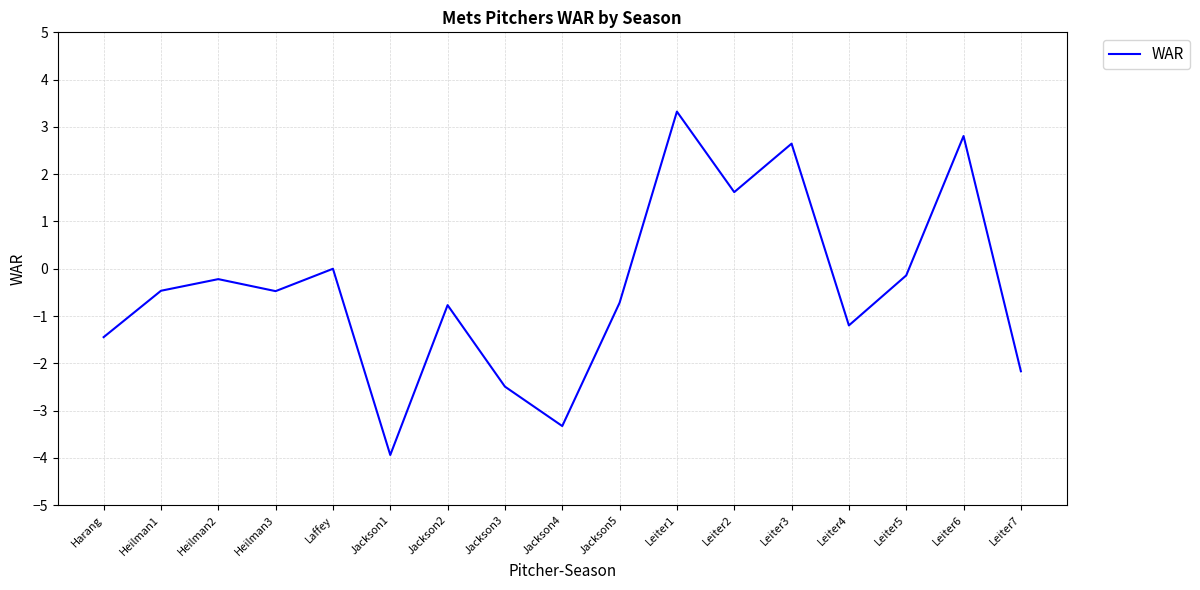

What is the change in value from Heilman3 to Laffey?

+0.5